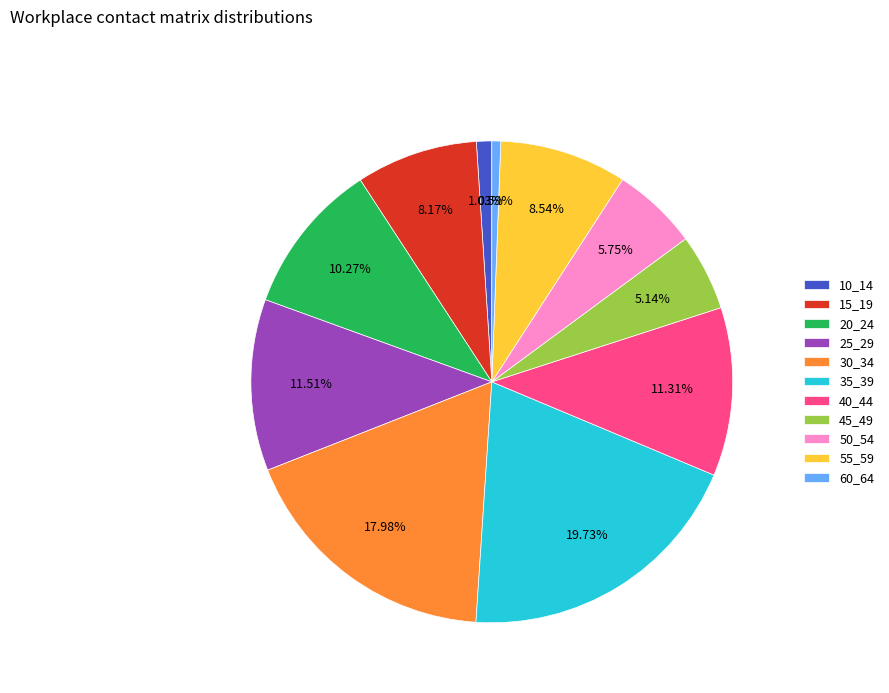

Between 45_49 and 10_14, which is larger?

45_49